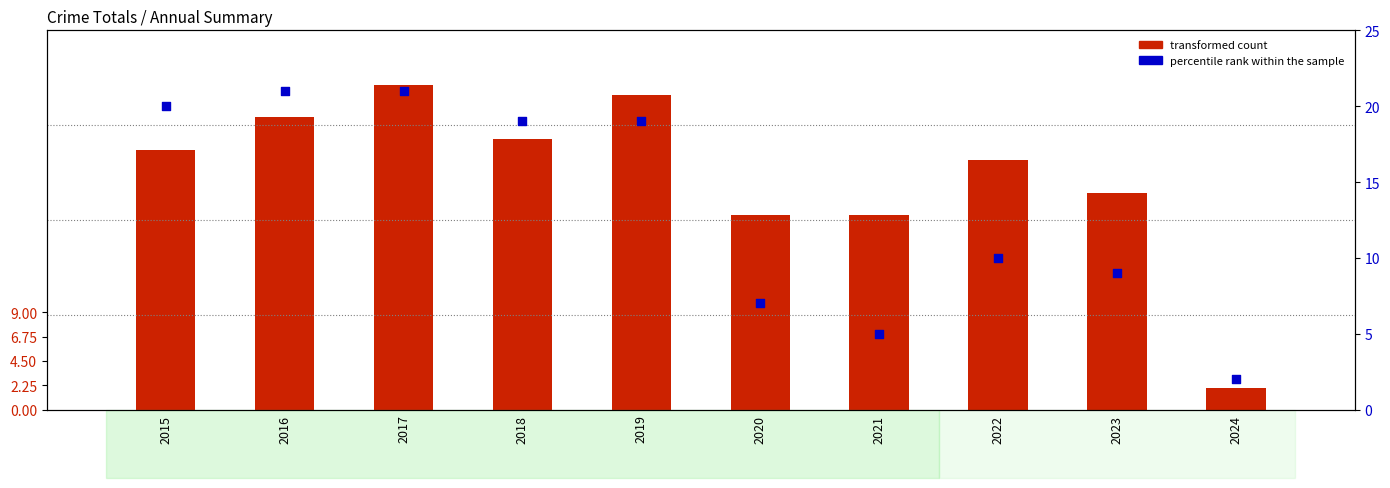

Which series contains the lowest Y value?

transformed count